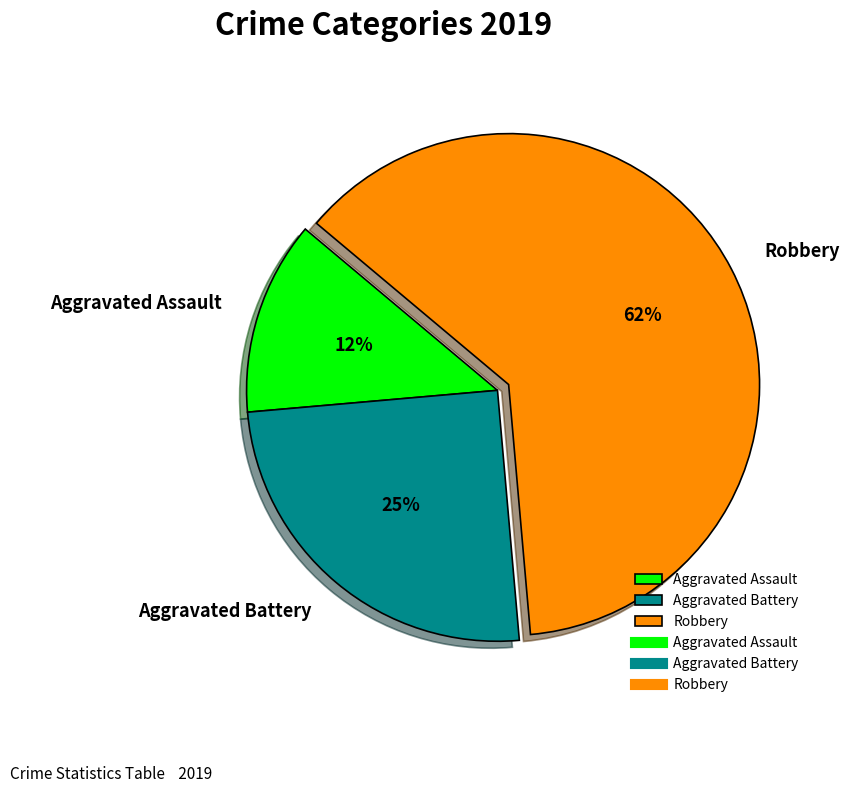

To the nearest percent, what is the combined percentage of Aggravated Assault and Robbery?

75%